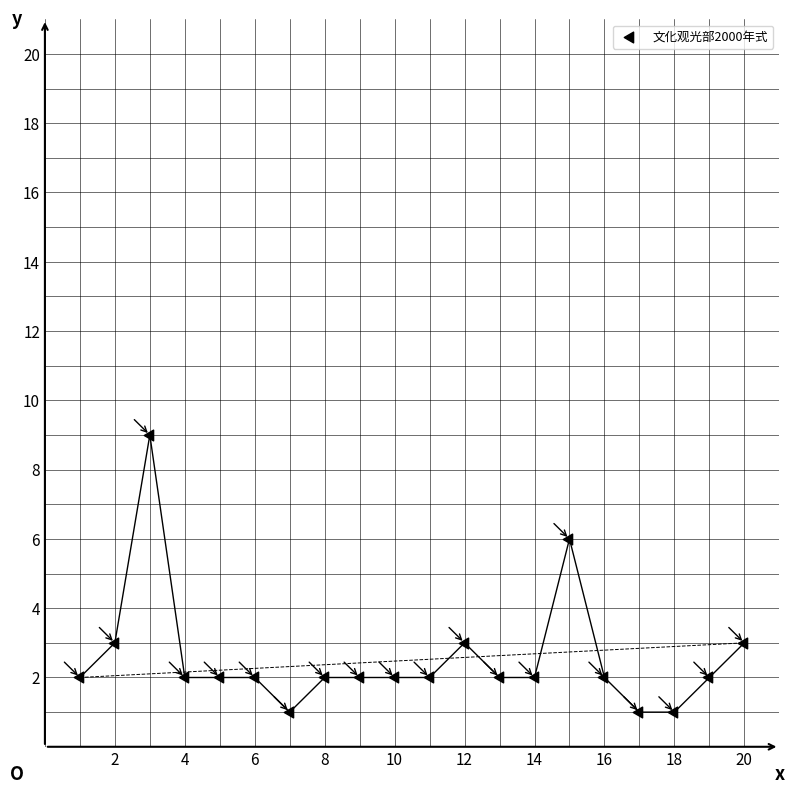

What is the range of Y values (max minus min)?

8